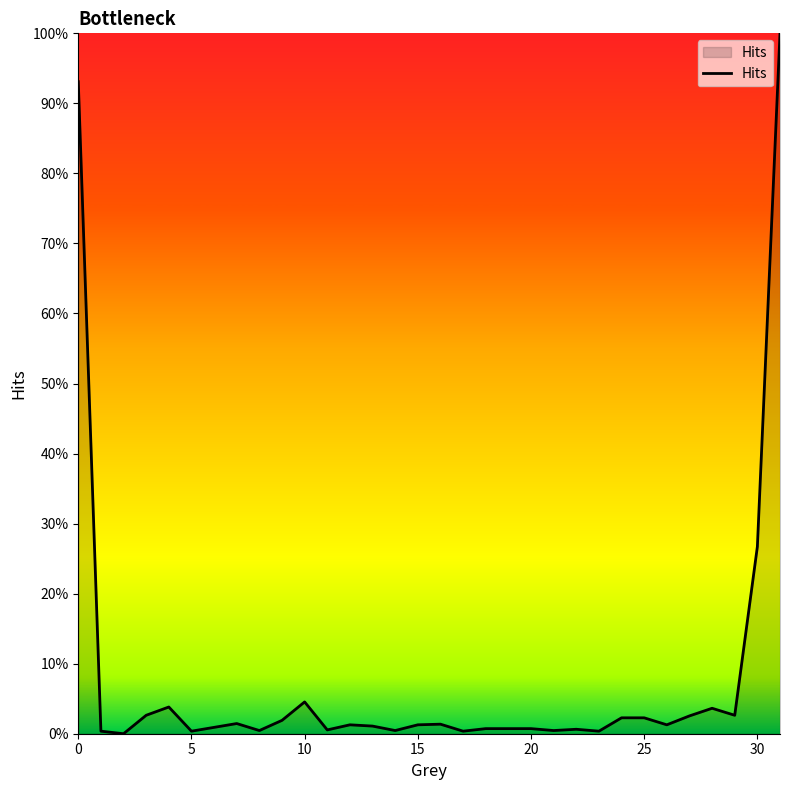

Does the chart display data point markers on the line(s)?

No